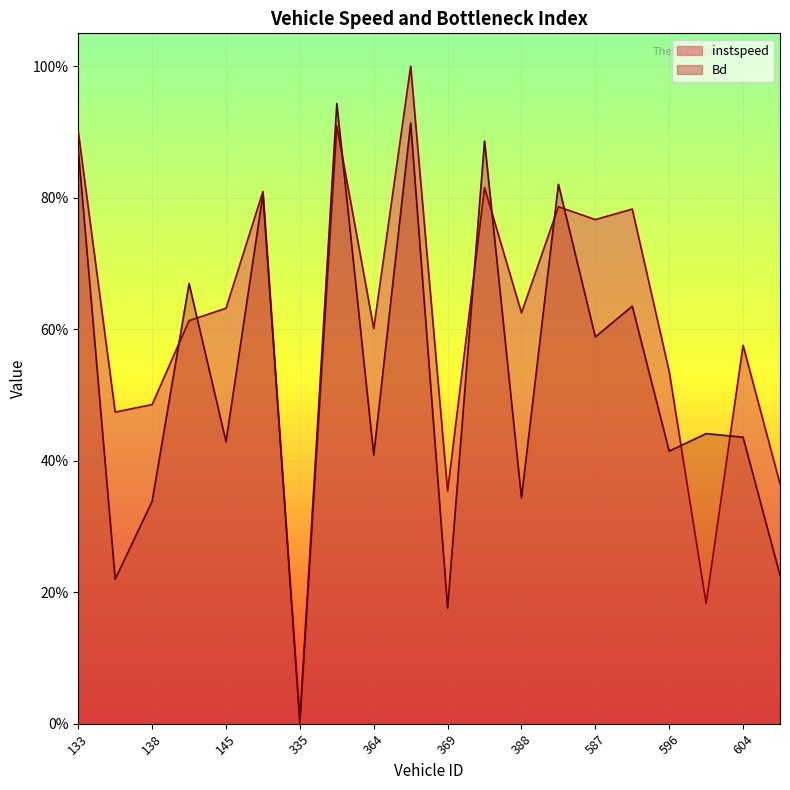

How many lines are shown in the chart?

2